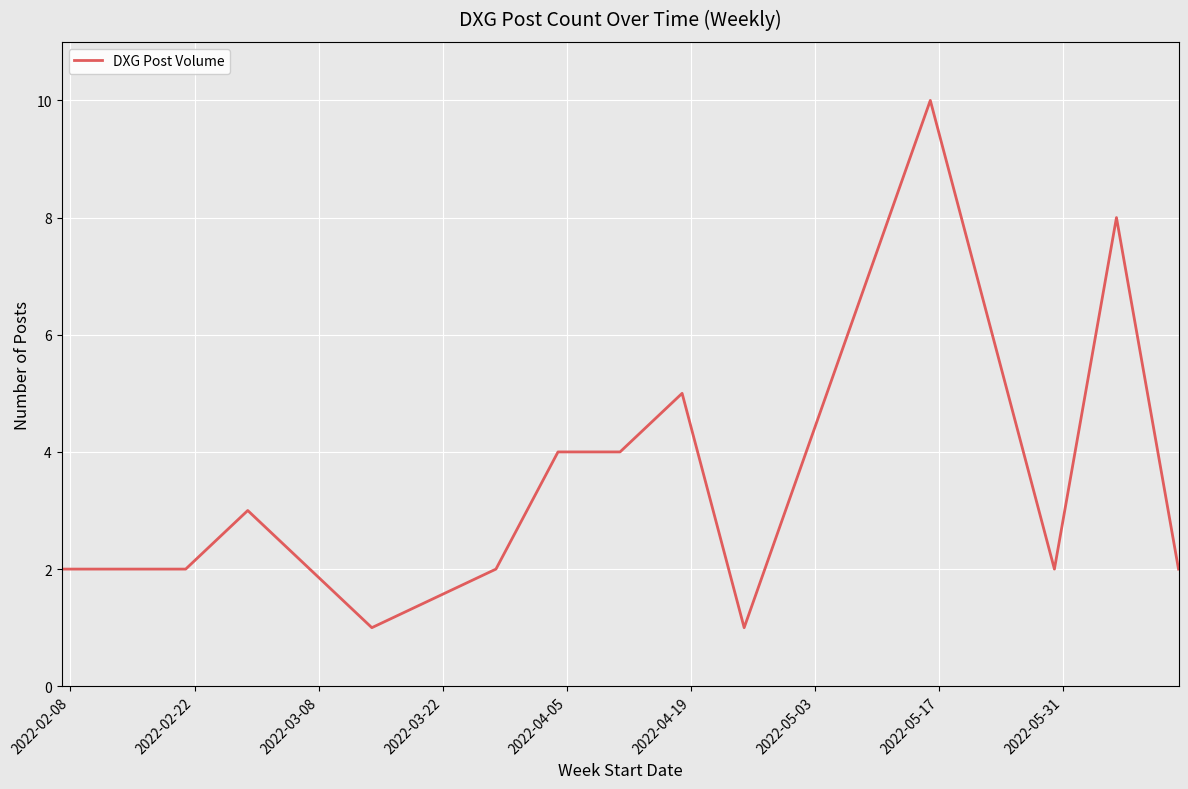

What is the maximum value shown in the chart?

10